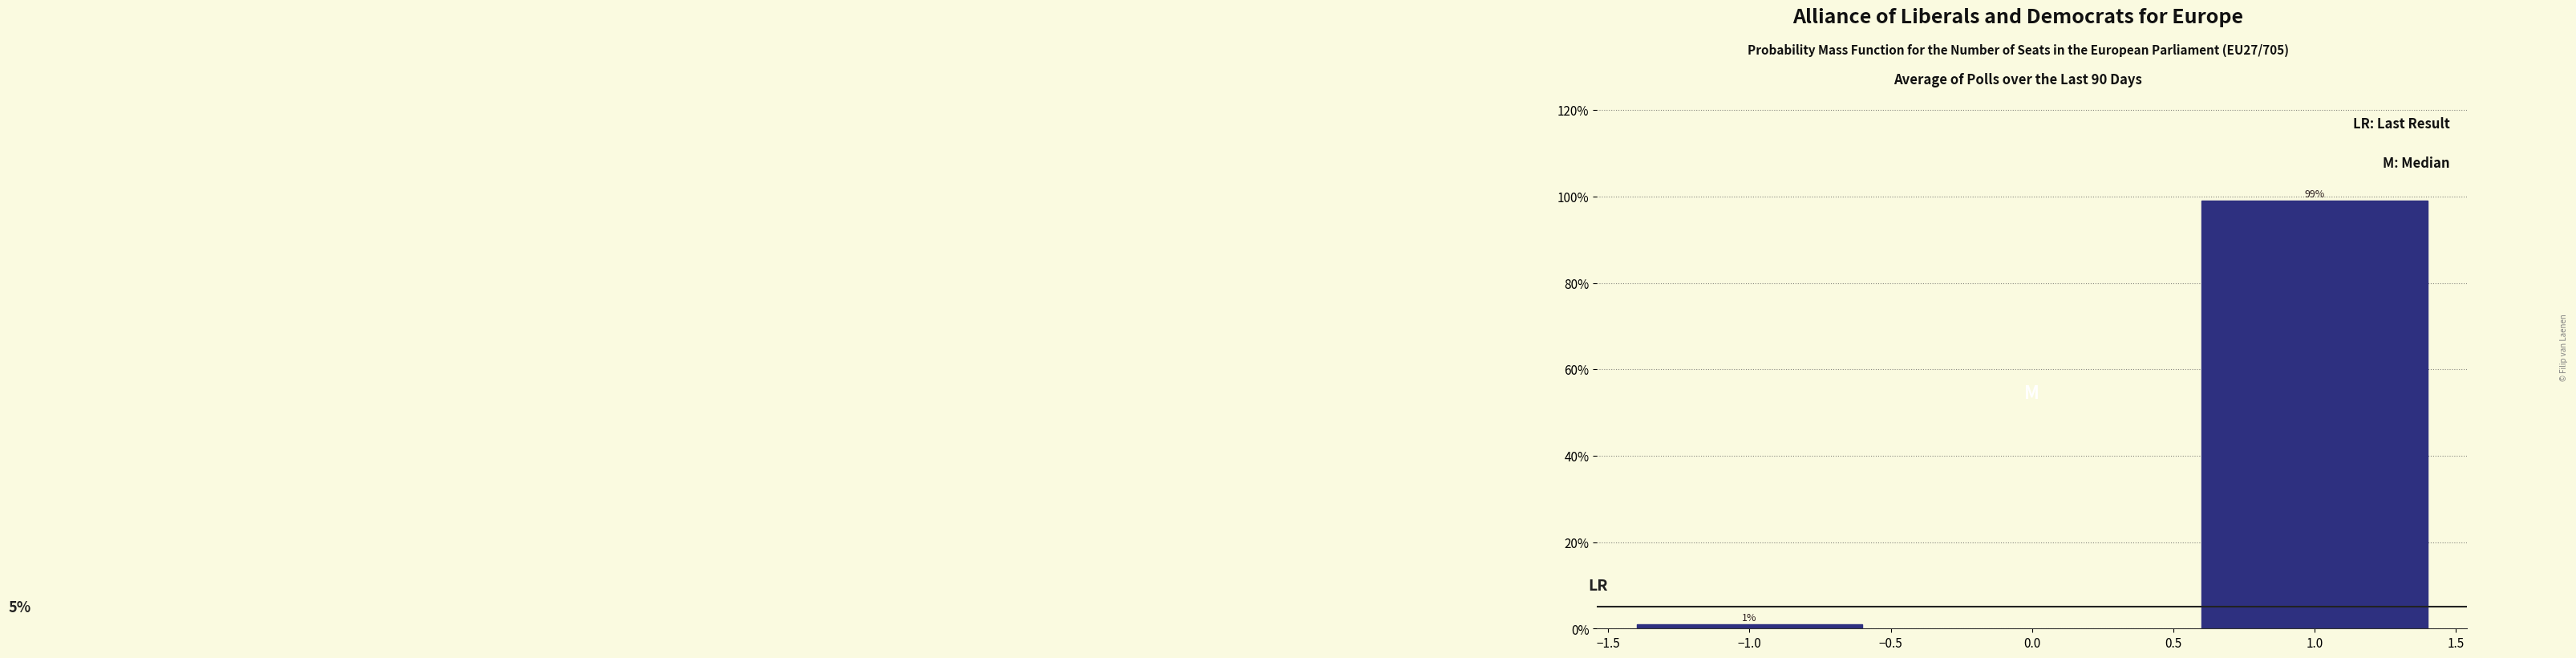

Reading left to right, extract all data points from this chart.

−1.0=1.0	1.0=99.0